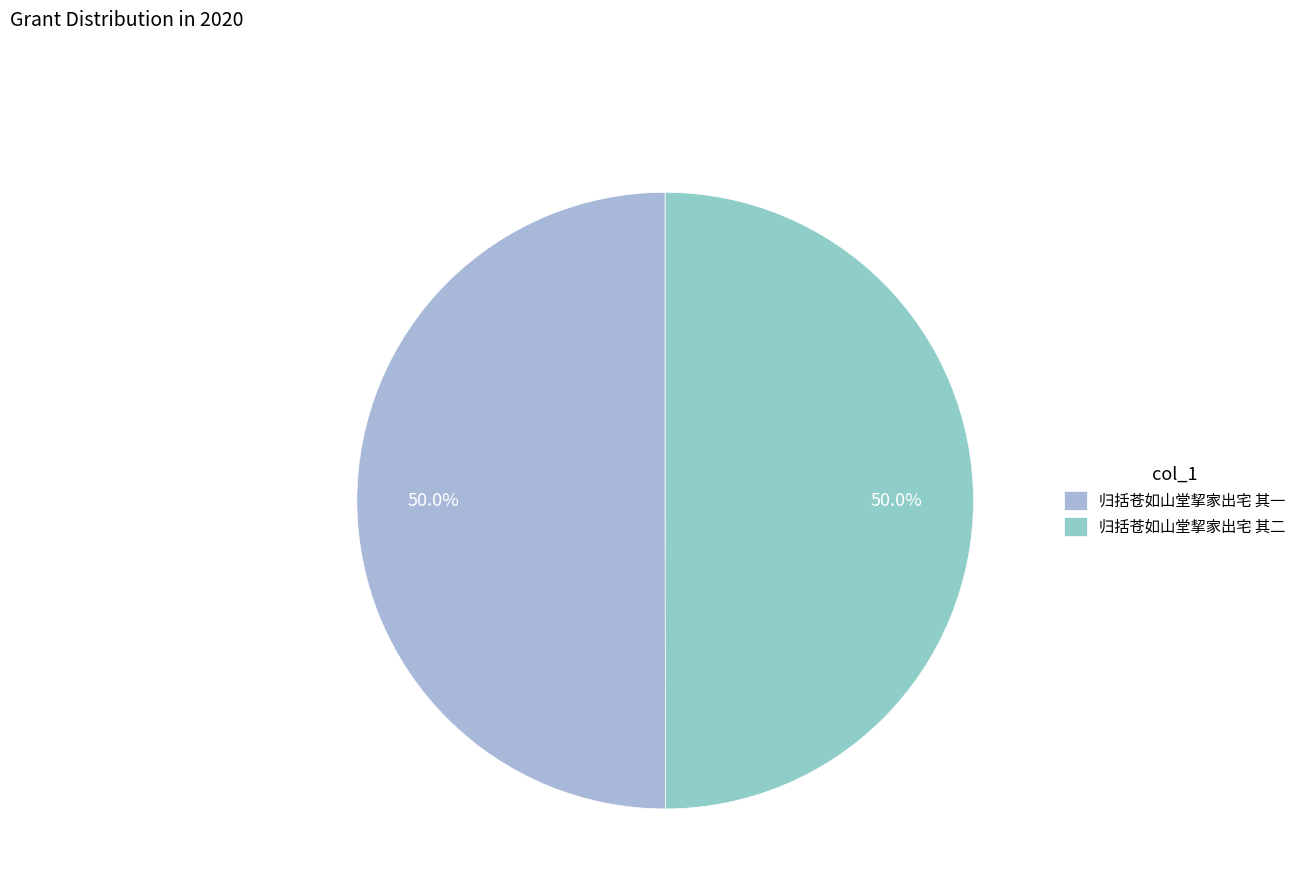

To the nearest percent, what is the average slice percentage?

50%